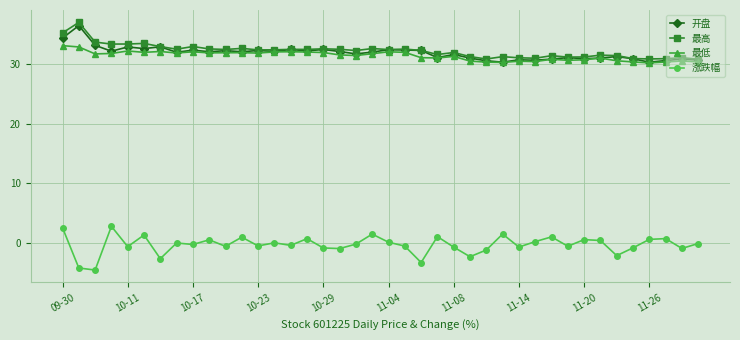

What is the value of the 开盘 point at the 28th from the left?

30.2